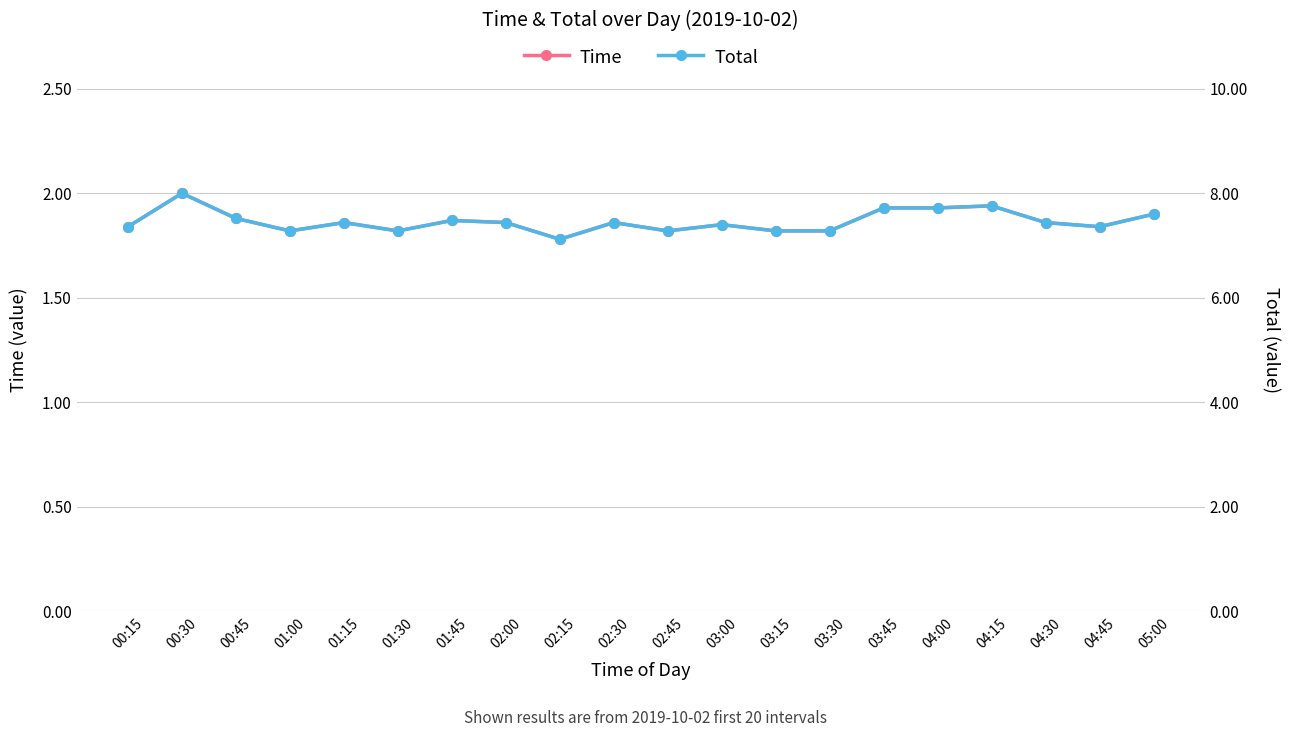

At 00:30, list the series in order from largest to smallest.

Total, Time